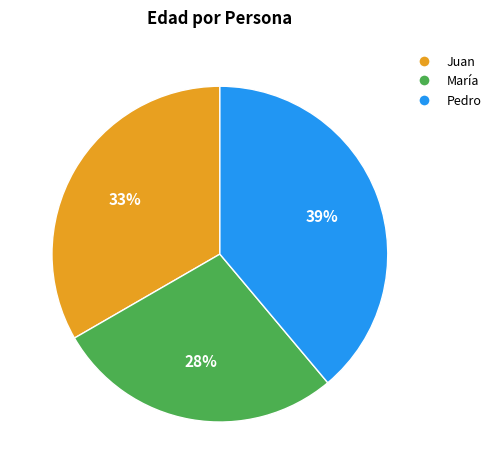

Which category has the smallest portion of the pie?

María